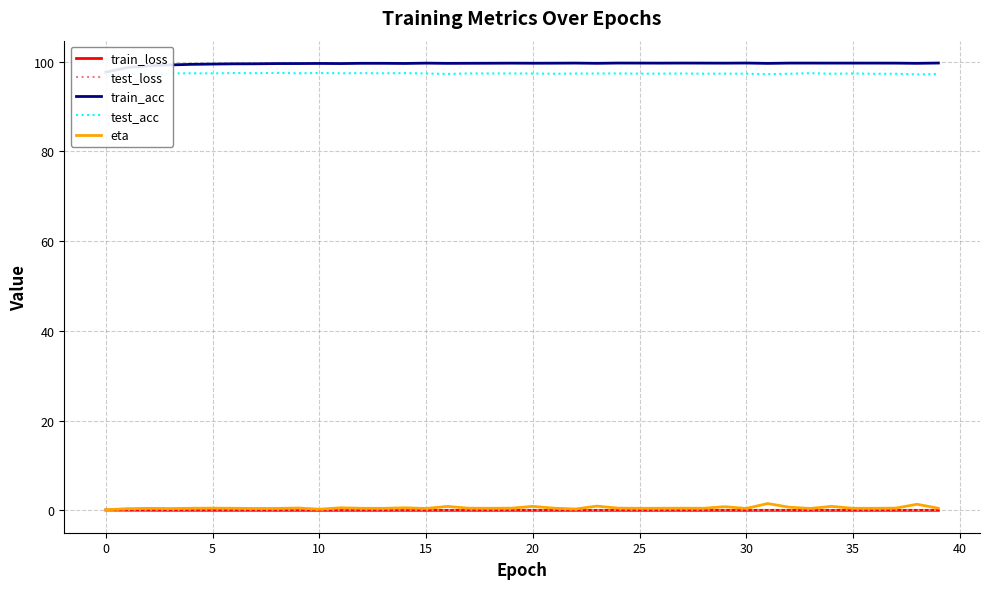

What is the label of the 8th point from the right?

32